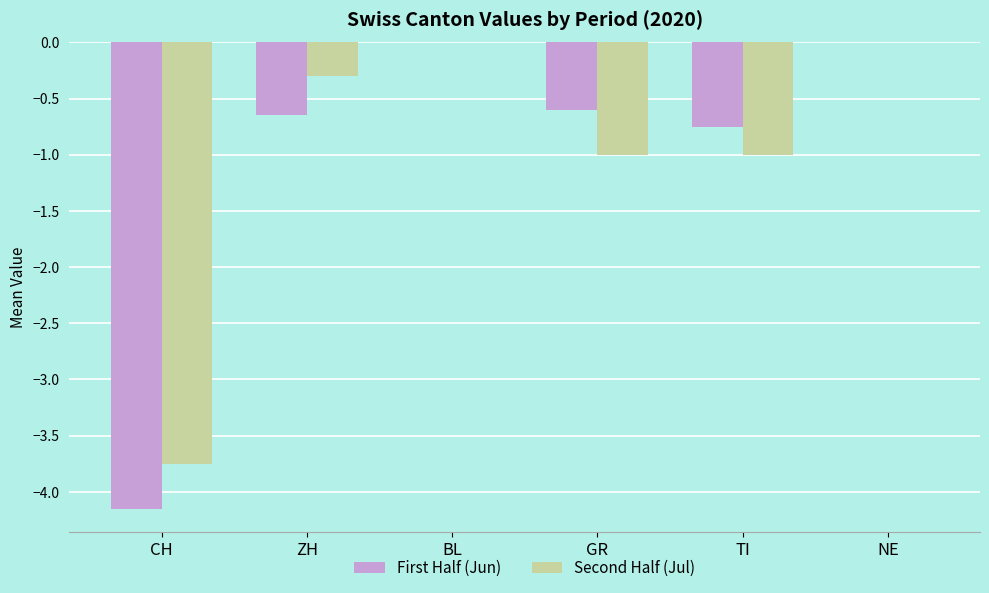

Is it true that Second Half (Jul) equals -1.8 at BL?

False